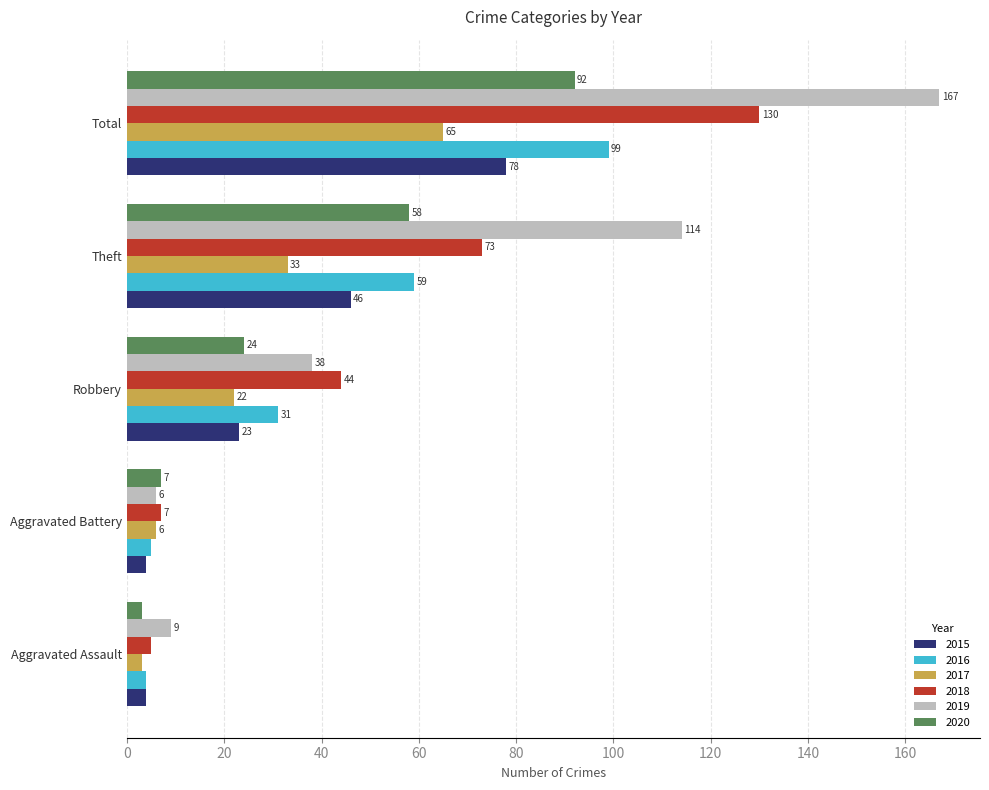

Which series has the largest total across all categories?

2019